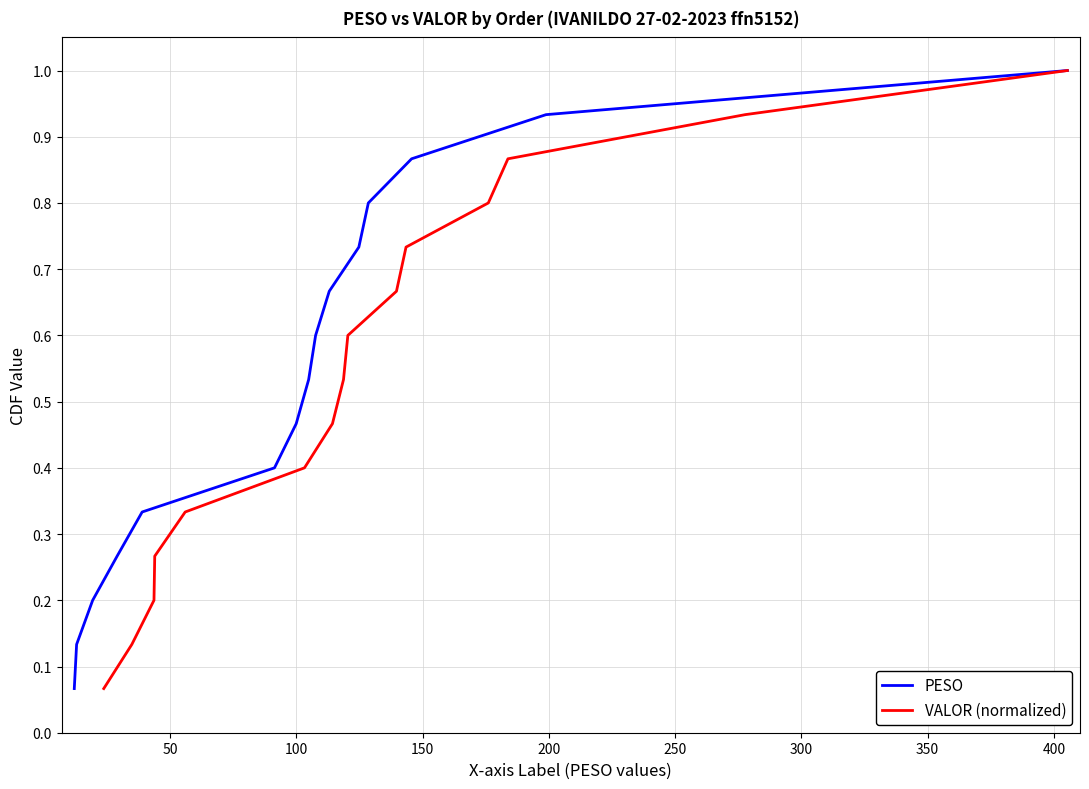

At how many categories does at least one series exceed 0?

15